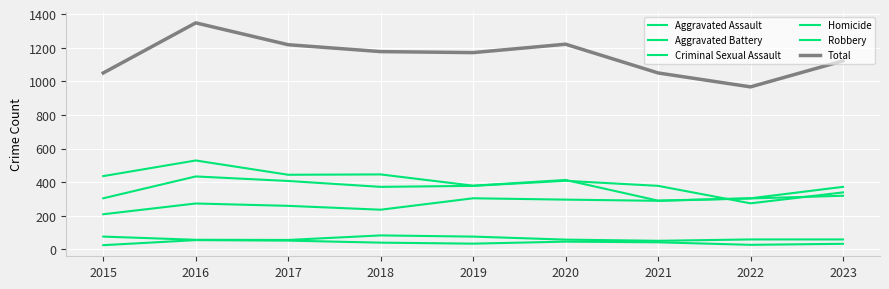

Which series has the largest total across all categories?

Total